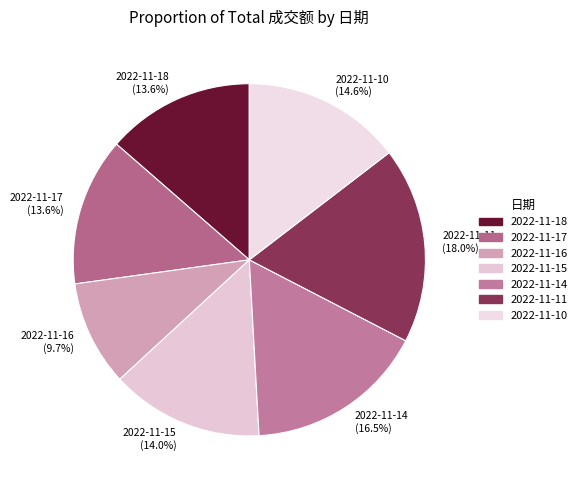

Is it true that 2022-11-14 is 7% of the pie?

False